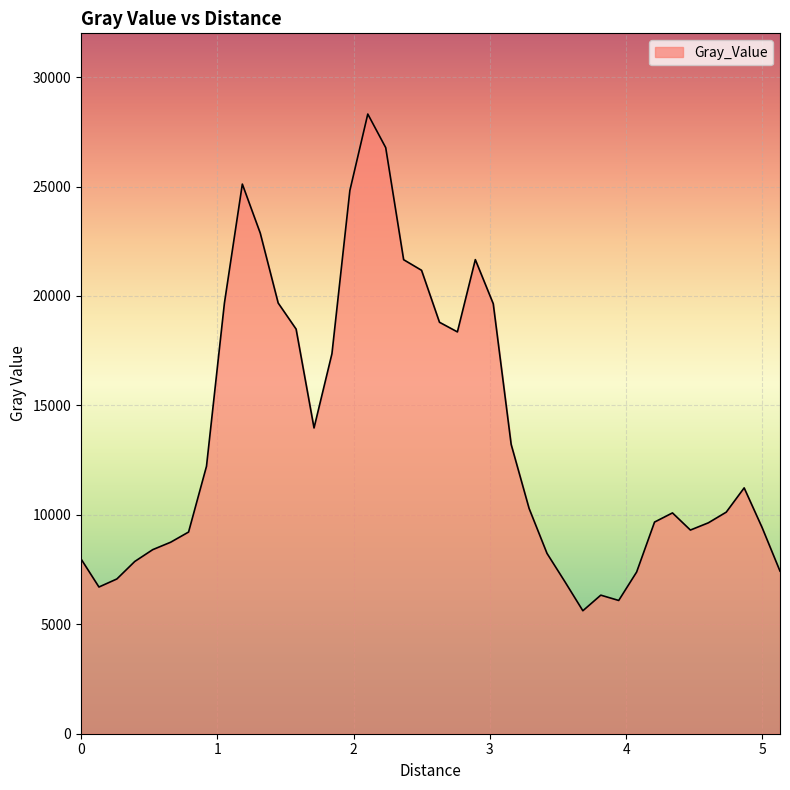

What is the minimum value shown in the chart?

5618.7